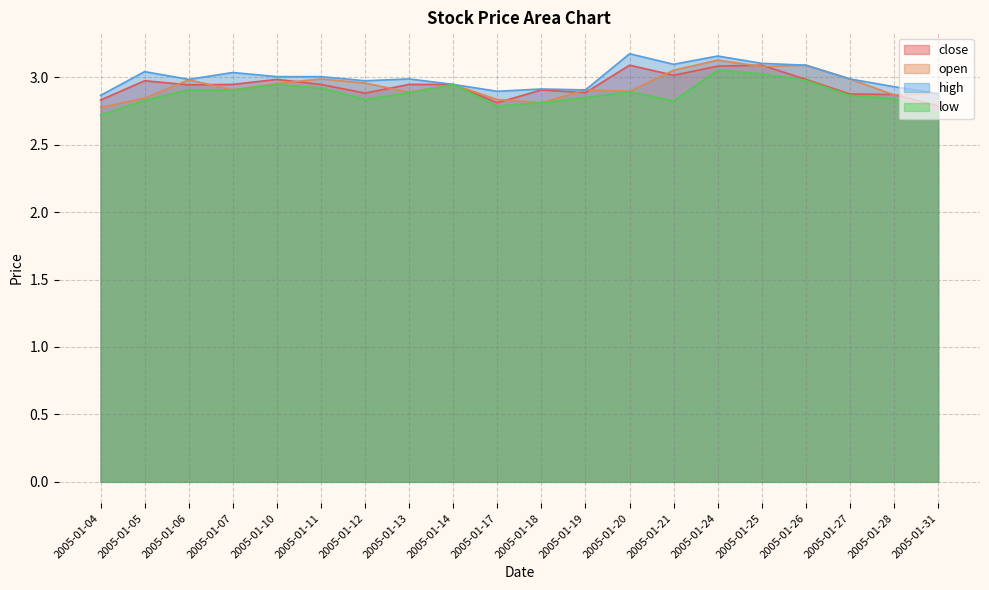

Reading left to right, extract all data points from this chart.

close: 2005-01-04=2.8	2005-01-05=3.0	2005-01-06=2.9	2005-01-07=2.9	2005-01-10=3.0	2005-01-11=2.9	2005-01-12=2.9	2005-01-13=2.9	2005-01-14=2.9	2005-01-17=2.8	2005-01-18=2.9	2005-01-19=2.9	2005-01-20=3.1	2005-01-21=3.0	2005-01-24=3.1	2005-01-25=3.1	2005-01-26=3.0	2005-01-27=2.9	2005-01-28=2.9	2005-01-31=2.8
open: 2005-01-04=2.8	2005-01-05=2.8	2005-01-06=3.0	2005-01-07=2.9	2005-01-10=3.0	2005-01-11=3.0	2005-01-12=3.0	2005-01-13=2.9	2005-01-14=2.9	2005-01-17=2.8	2005-01-18=2.8	2005-01-19=2.9	2005-01-20=2.9	2005-01-21=3.1	2005-01-24=3.1	2005-01-25=3.1	2005-01-26=3.1	2005-01-27=3.0	2005-01-28=2.9	2005-01-31=2.9
high: 2005-01-04=2.9	2005-01-05=3.0	2005-01-06=3.0	2005-01-07=3.0	2005-01-10=3.0	2005-01-11=3.0	2005-01-12=3.0	2005-01-13=3.0	2005-01-14=2.9	2005-01-17=2.9	2005-01-18=2.9	2005-01-19=2.9	2005-01-20=3.2	2005-01-21=3.1	2005-01-24=3.2	2005-01-25=3.1	2005-01-26=3.1	2005-01-27=3.0	2005-01-28=2.9	2005-01-31=2.9
low: 2005-01-04=2.7	2005-01-05=2.8	2005-01-06=2.9	2005-01-07=2.9	2005-01-10=2.9	2005-01-11=2.9	2005-01-12=2.8	2005-01-13=2.9	2005-01-14=2.9	2005-01-17=2.8	2005-01-18=2.8	2005-01-19=2.8	2005-01-20=2.9	2005-01-21=2.8	2005-01-24=3.1	2005-01-25=3.0	2005-01-26=3.0	2005-01-27=2.9	2005-01-28=2.8	2005-01-31=2.7